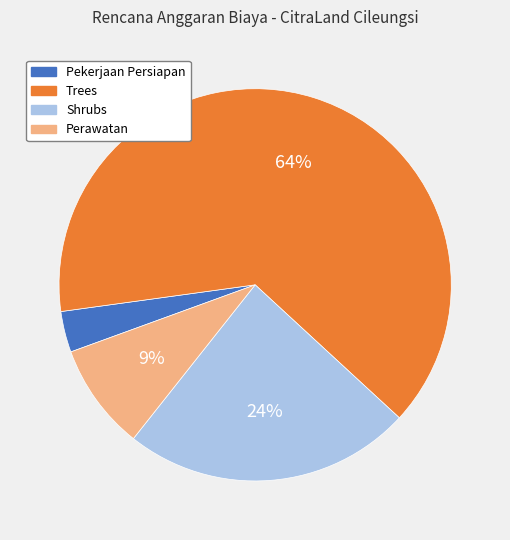

Count the number of slices in the pie.

4